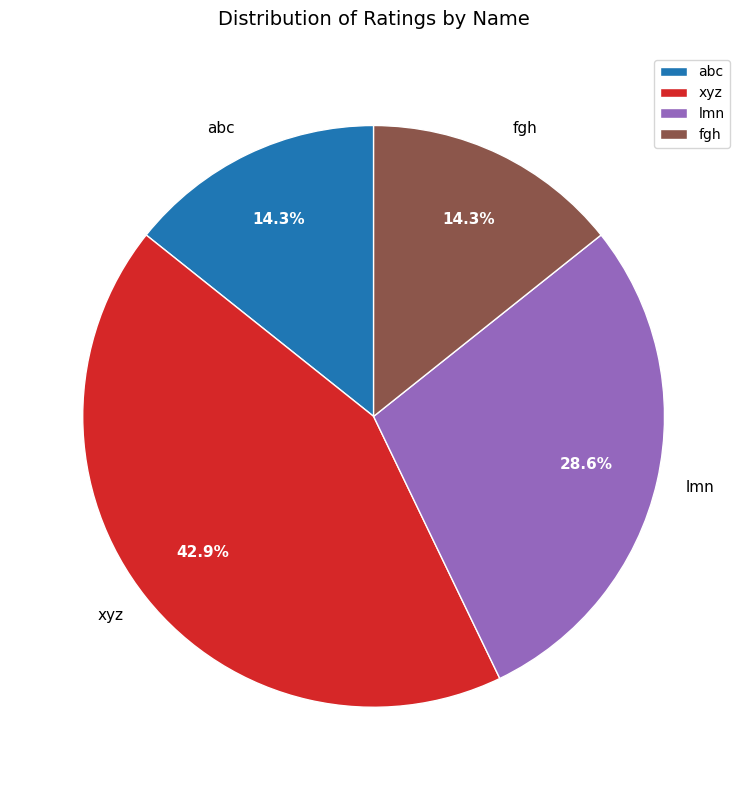

Approximately how many times larger is the value at abc compared to lmn?

0.5